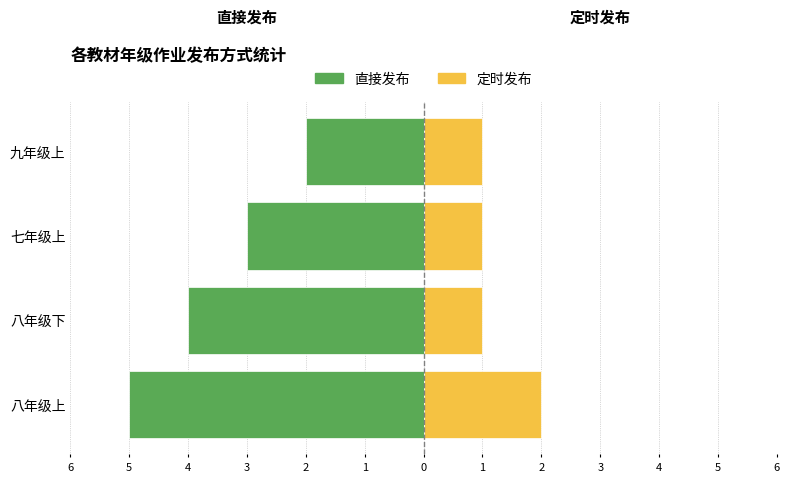

Are the bars horizontal?

Yes